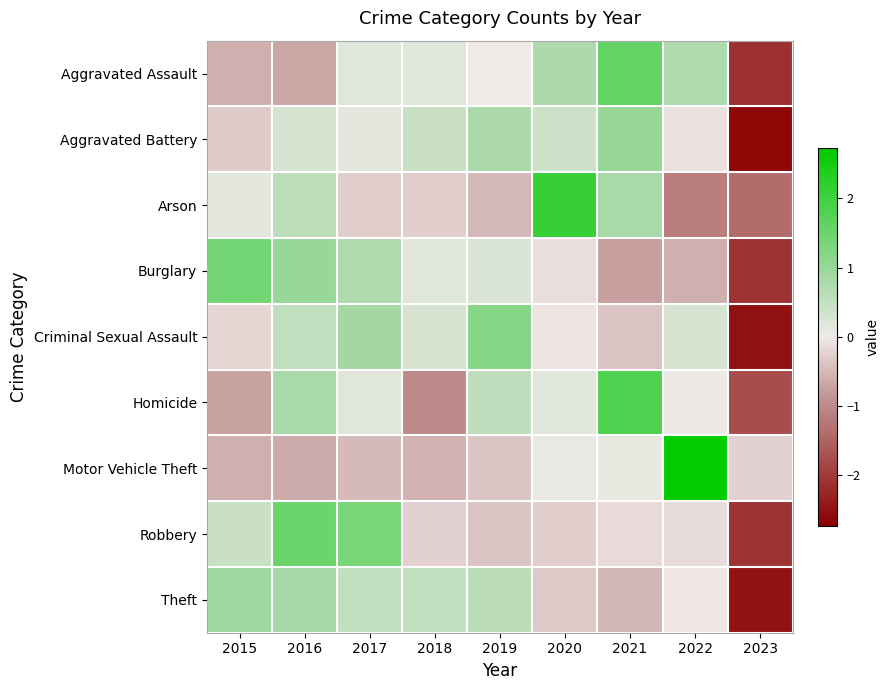

Reading right to left, list all the values displayed in this chart.

Aggravated Assault: 2023=-2.1	2022=0.7	2021=1.6	2020=0.8	2019=0.0	2018=0.2	2017=0.2	2016=-0.7	2015=-0.6
Aggravated Battery: 2023=-2.6	2022=-0.1	2021=1.0	2020=0.4	2019=0.8	2018=0.4	2017=0.1	2016=0.3	2015=-0.3
Arson: 2023=-1.4	2022=-1.2	2021=0.8	2020=2.1	2019=-0.5	2018=-0.3	2017=-0.3	2016=0.6	2015=0.1
Burglary: 2023=-2.1	2022=-0.6	2021=-0.8	2020=-0.1	2019=0.3	2018=0.2	2017=0.7	2016=1.0	2015=1.4
Criminal Sexual Assault: 2023=-2.5	2022=0.3	2021=-0.4	2020=-0.0	2019=1.2	2018=0.3	2017=0.9	2016=0.5	2015=-0.2
Homicide: 2023=-1.8	2022=0.0	2021=1.8	2020=0.2	2019=0.5	2018=-1.0	2017=0.2	2016=0.8	2015=-0.7
Motor Vehicle Theft: 2023=-0.2	2022=2.7	2021=0.1	2020=0.1	2019=-0.4	2018=-0.6	2017=-0.5	2016=-0.7	2015=-0.6
Robbery: 2023=-2.1	2022=-0.1	2021=-0.2	2020=-0.3	2019=-0.4	2018=-0.2	2017=1.4	2016=1.5	2015=0.4
Theft: 2023=-2.5	2022=-0.0	2021=-0.5	2020=-0.3	2019=0.6	2018=0.5	2017=0.5	2016=0.8	2015=0.9